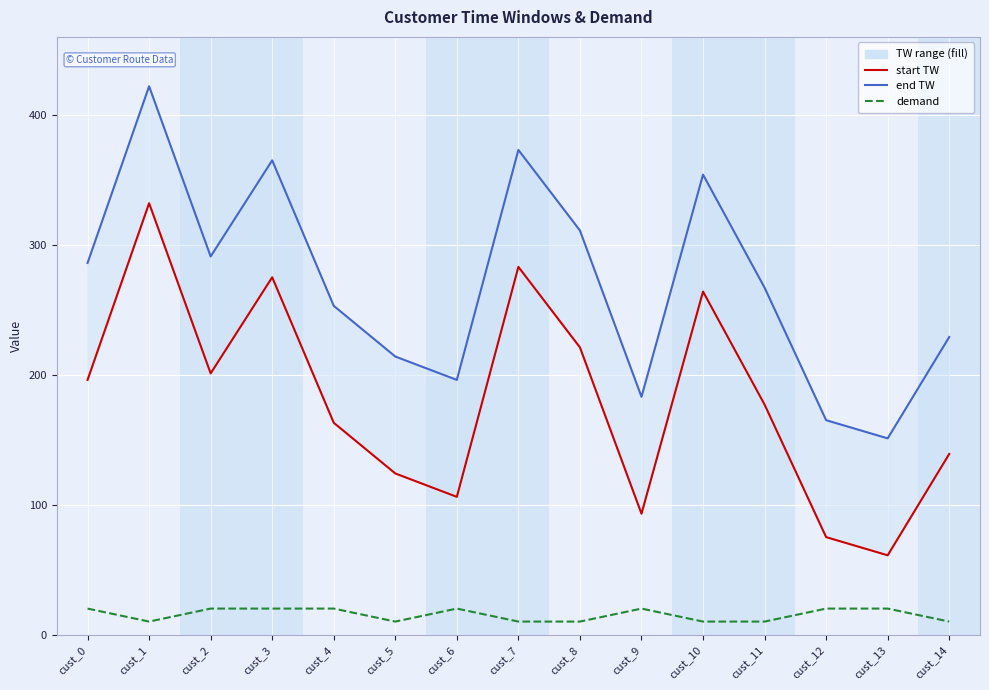

How many interior local peaks does the demand series have?

2